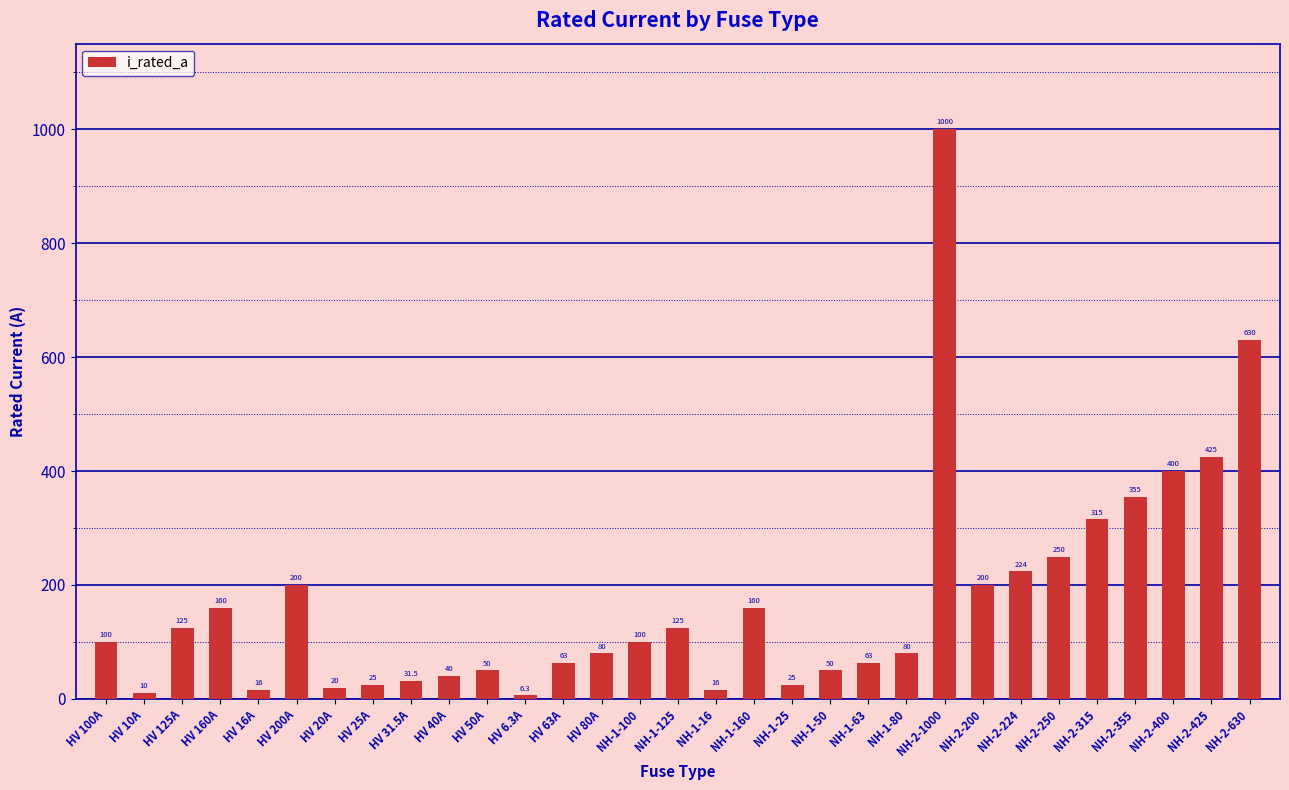

At which category does the chart reach its minimum across all series?

HV 6.3A